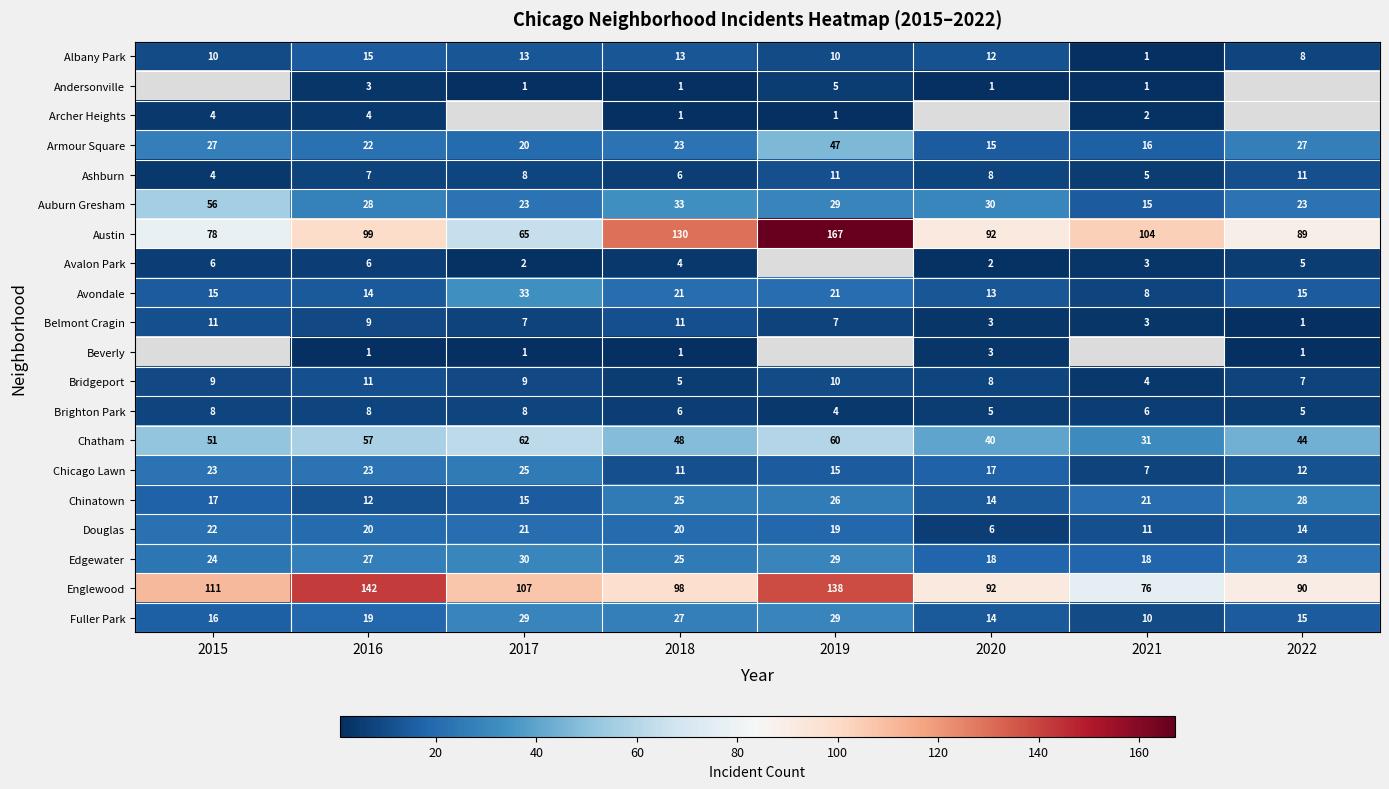

Is the value of Fuller Park at 2016 greater than the value of Avalon Park at 2022?

Yes